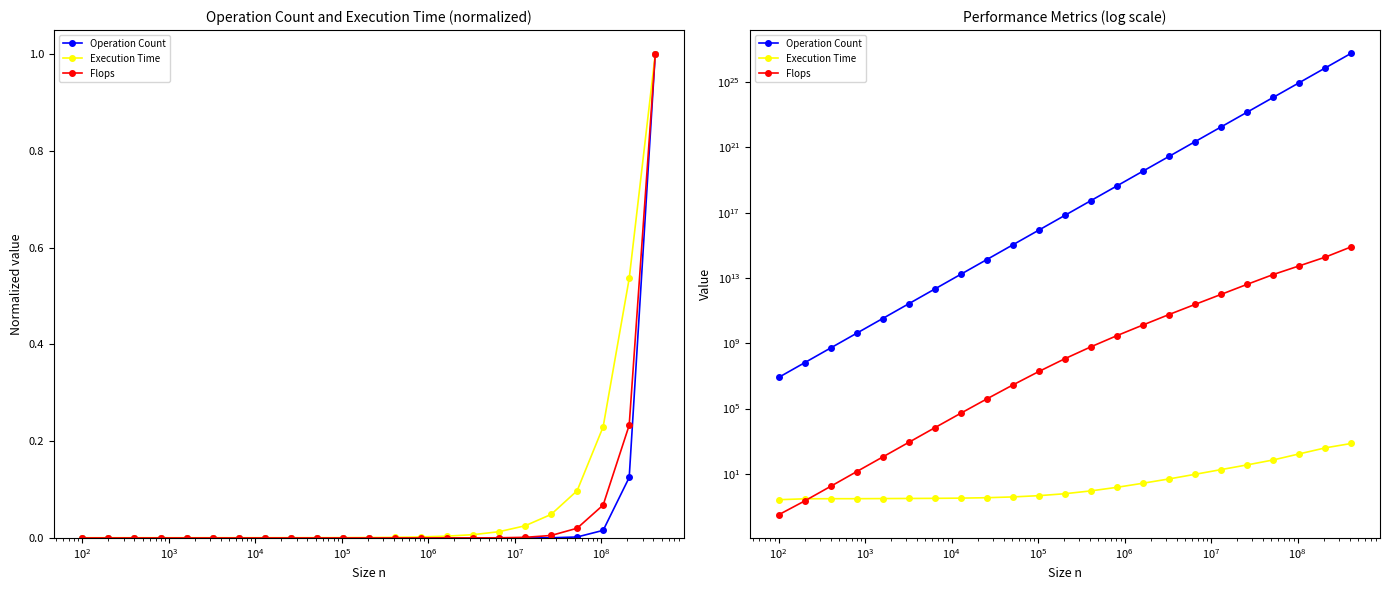

At how many categories does at least one series exceed 363680703461574486083502080?

1